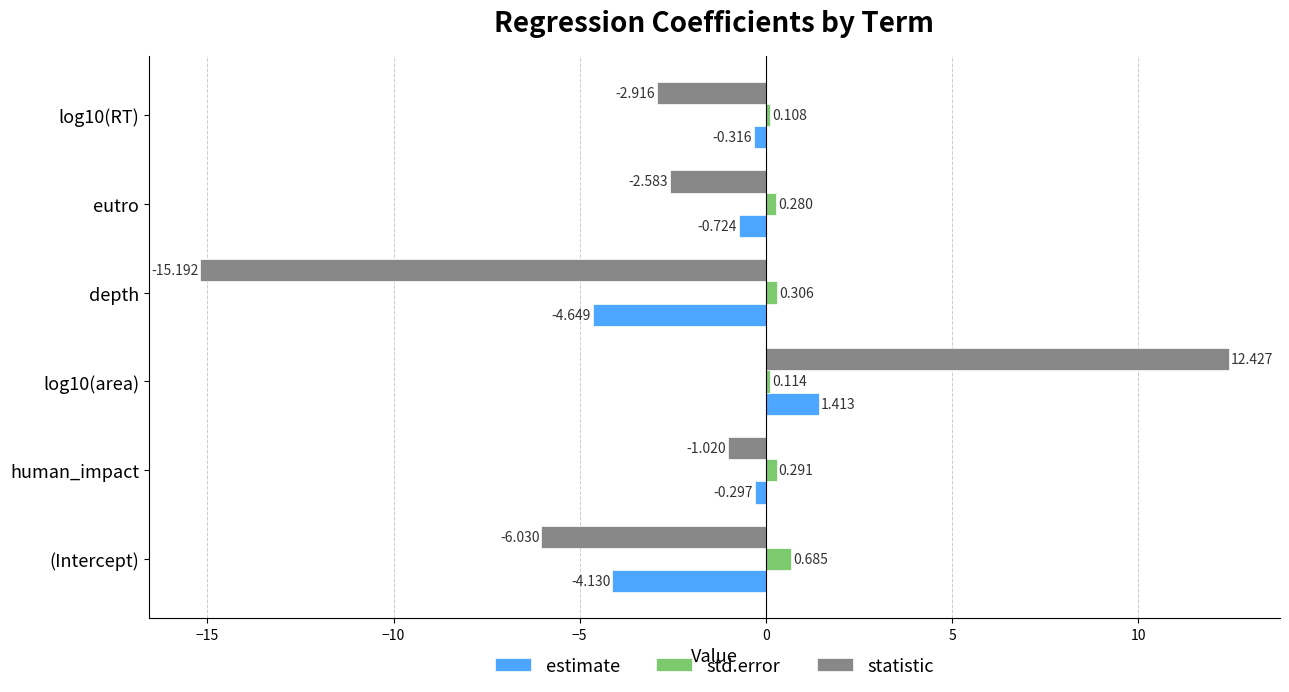

Which series has the largest total across all categories?

std.error